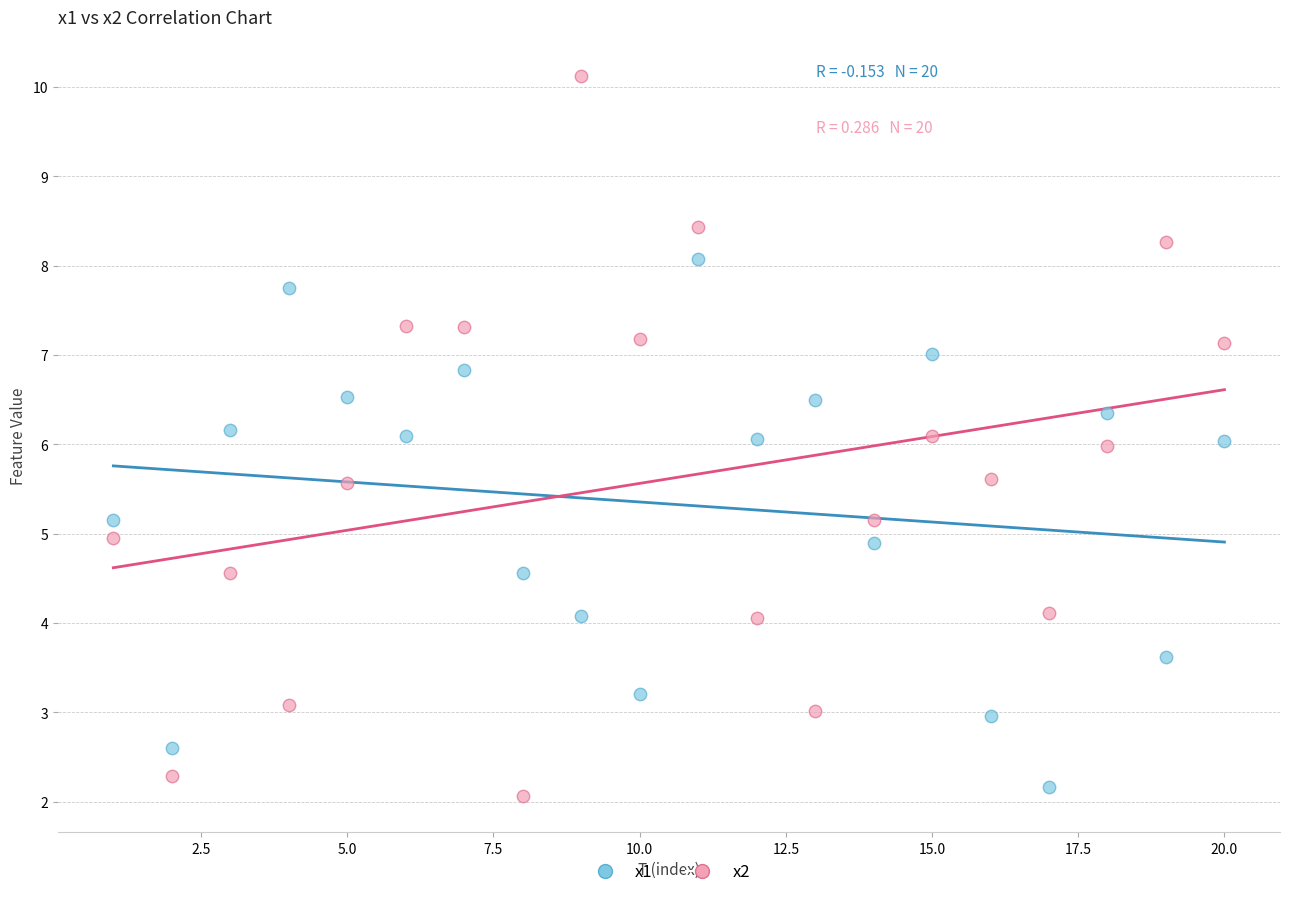

Across all data points, what is the range of Y values (max minus min)?

8.1